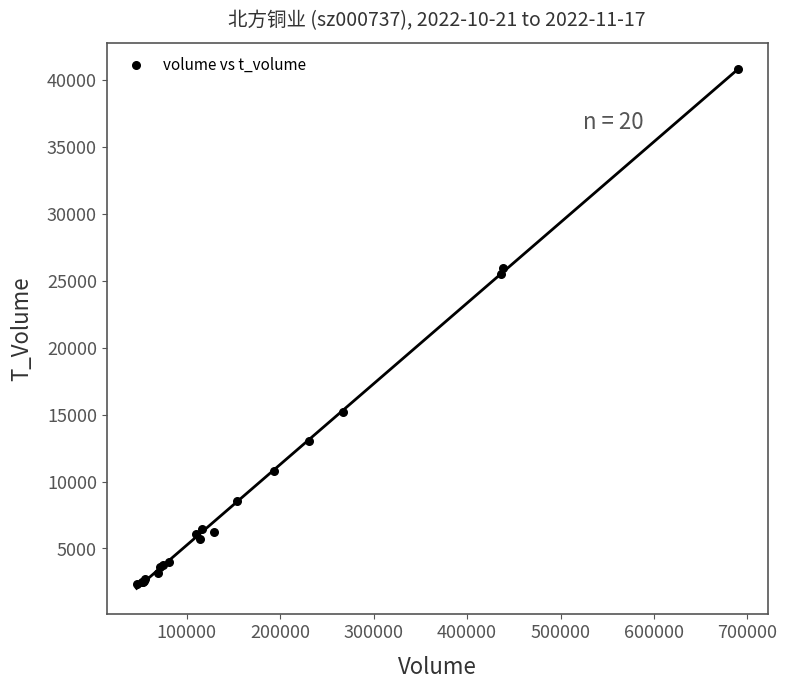

What Y value in the scatter plot is closest to 21600?

25470